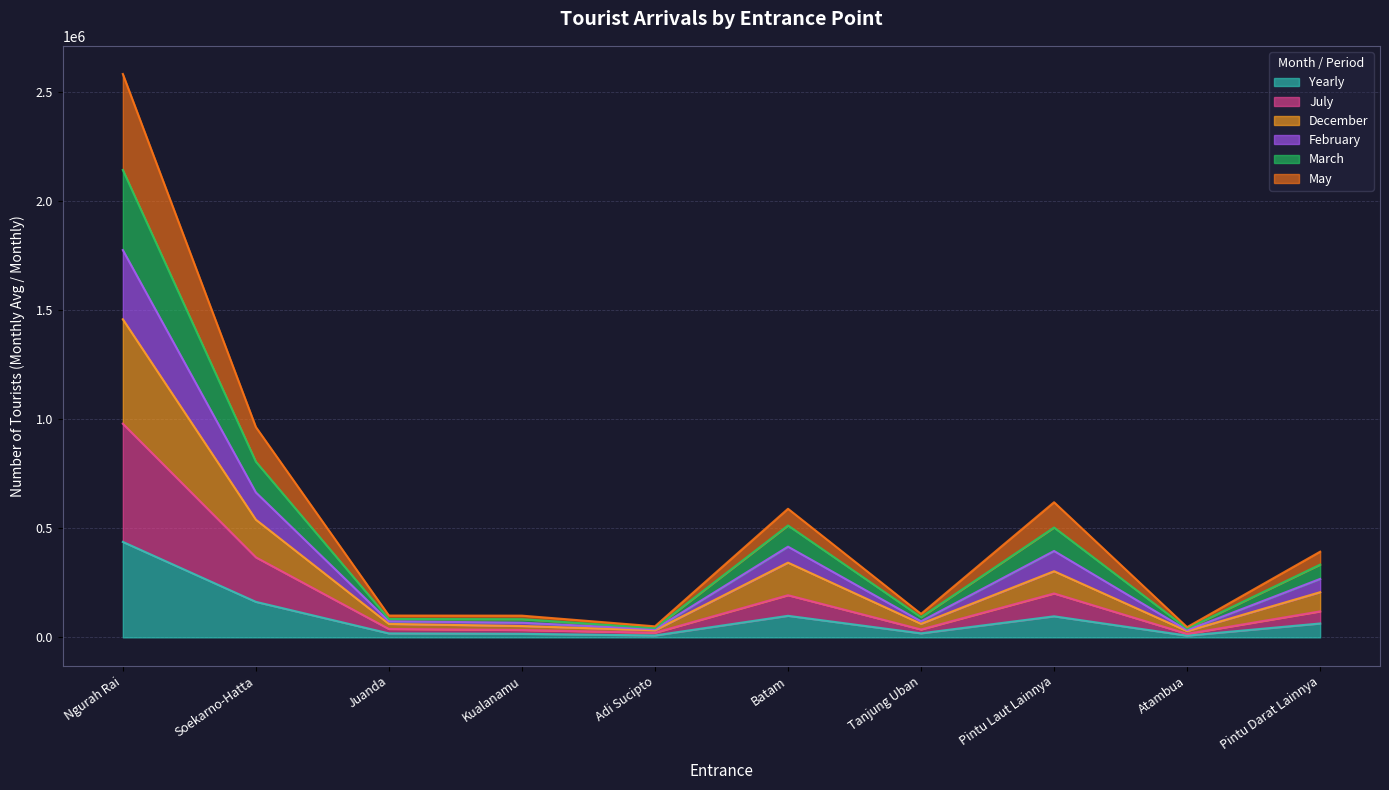

In May, how many points are higher than both neighbors (excluding endpoints)?

2